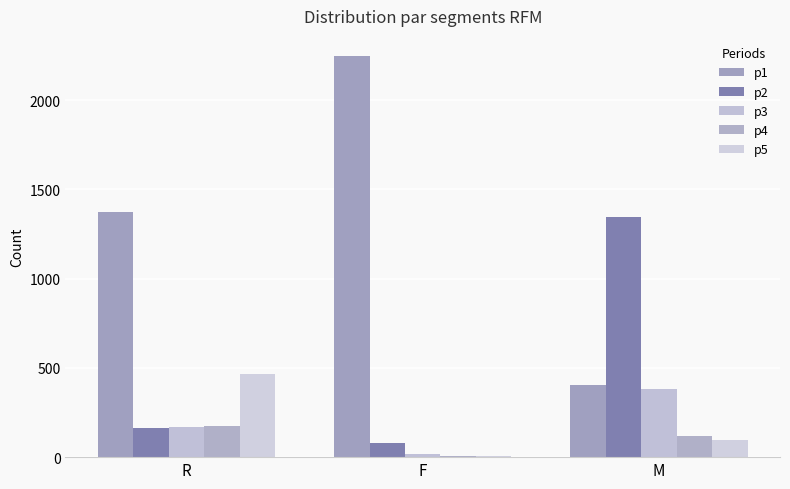

What is the difference between the second highest and minimum values in the p5 series?

90